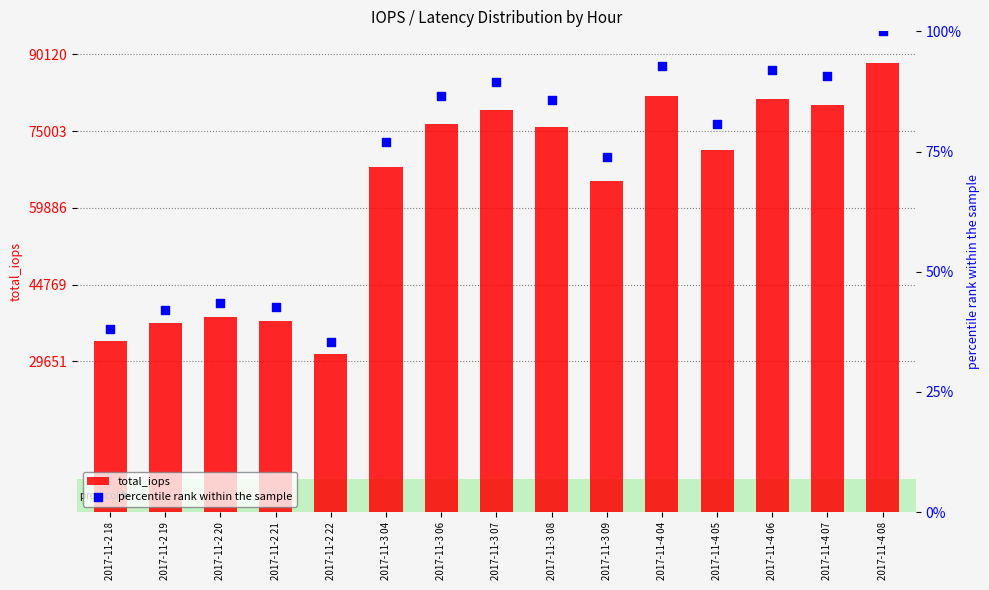

What is the total value across all series at 2017-11-4 04?

82066.8